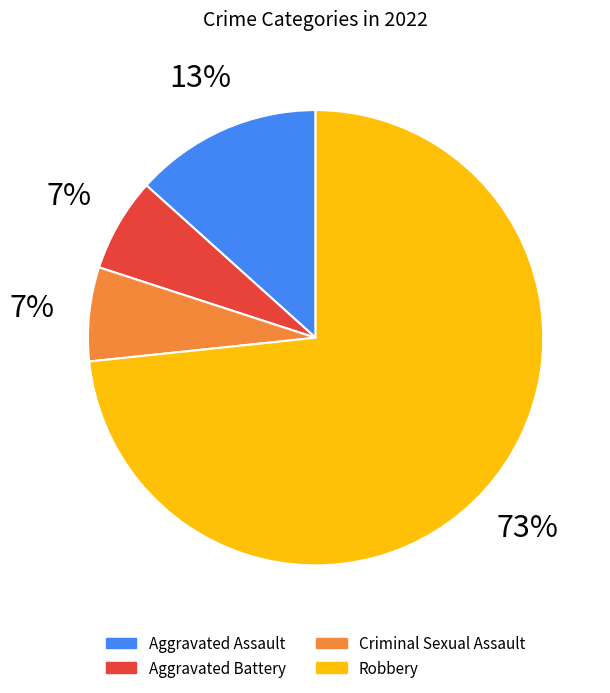

Between Aggravated Assault and Criminal Sexual Assault, which is larger?

Aggravated Assault